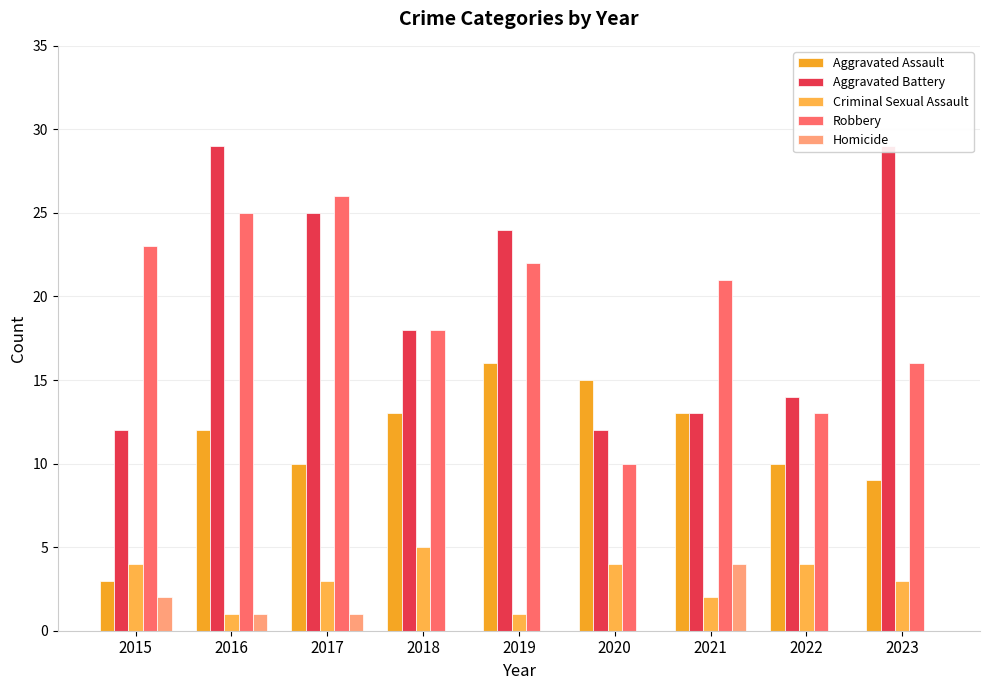

What is the difference between the Robbery values at 2023 and 2018?

2